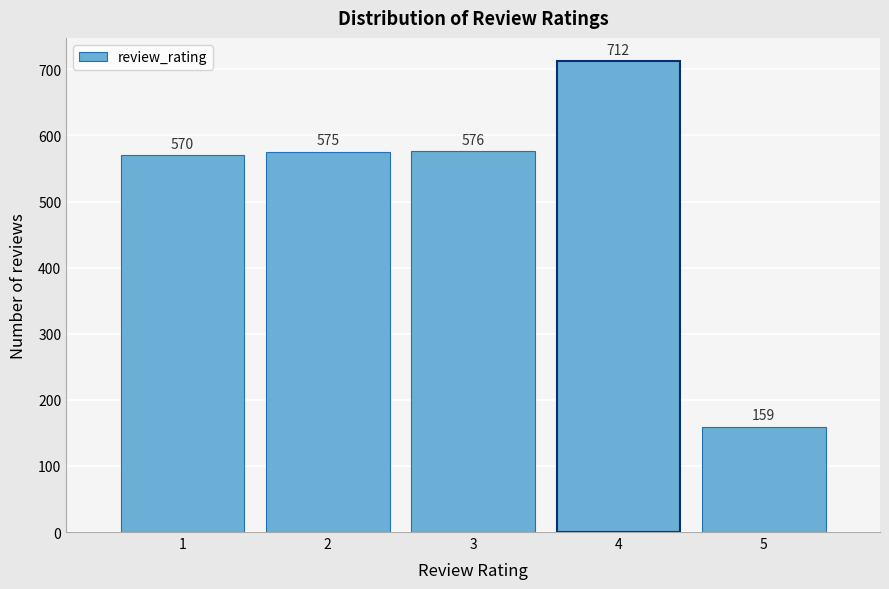

Reading left to right, list all the values displayed in this chart.

570	575	576	712	159